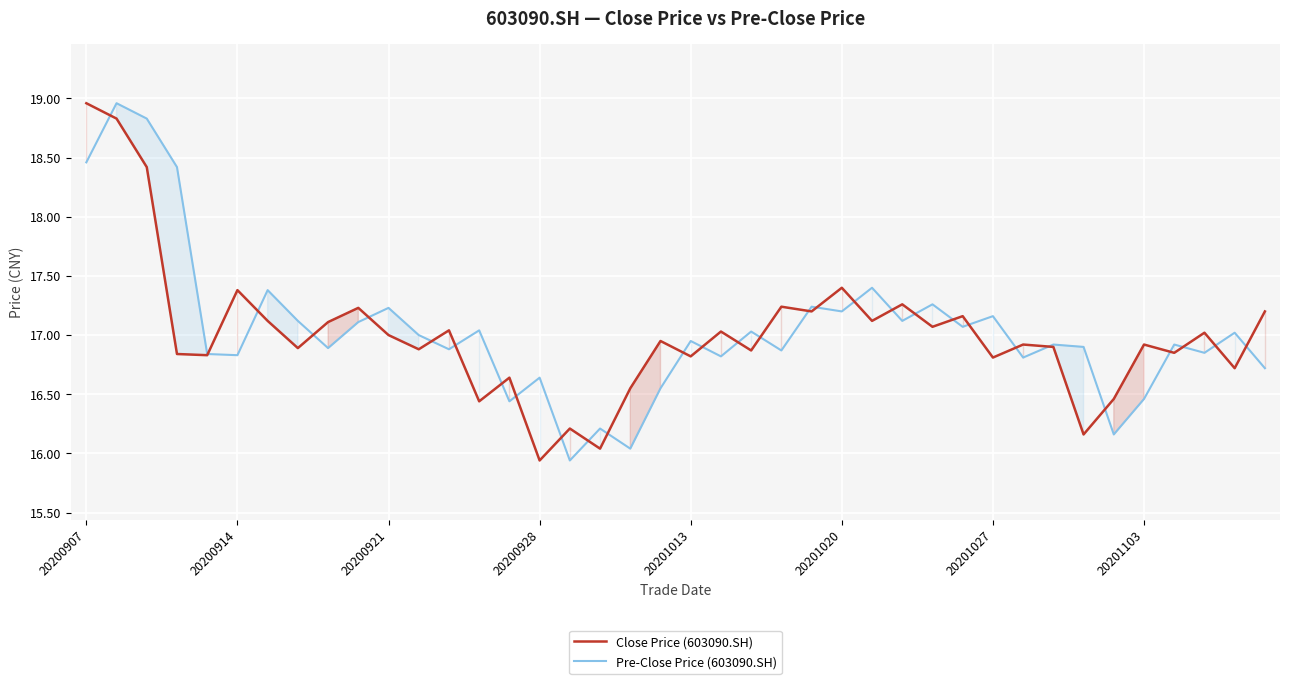

What is the maximum value for Pre-Close Price (603090.SH)?

19.0